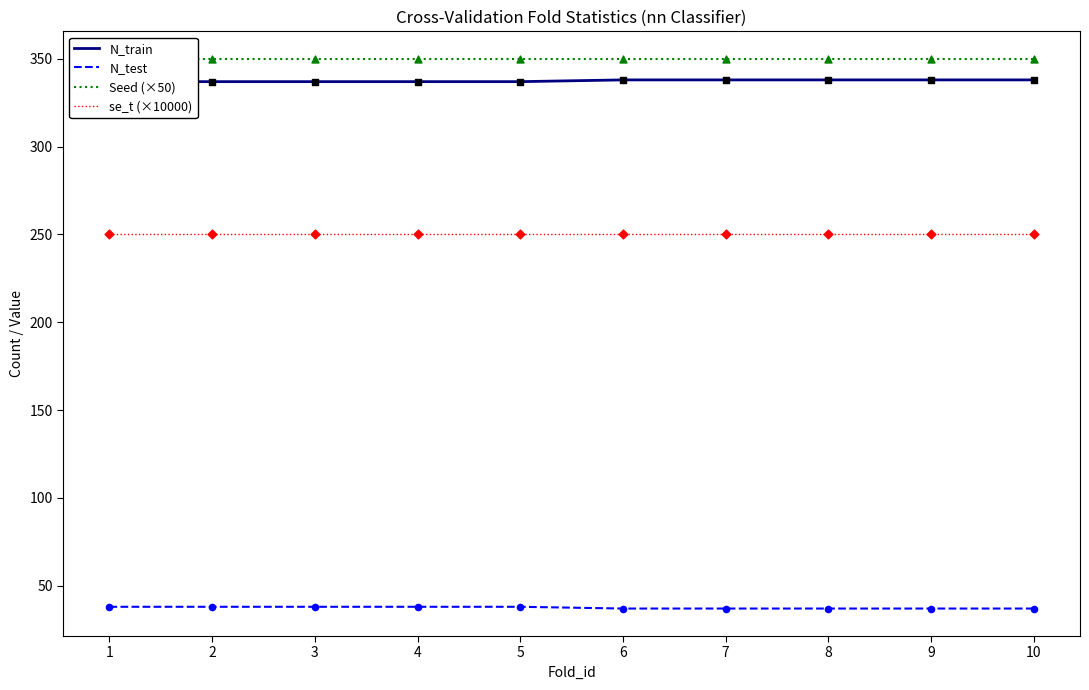

At which category is the sum across all series the highest?

1